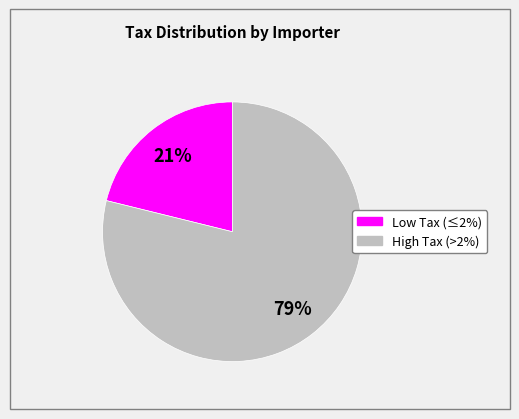

To the nearest percent, what is the difference between the largest and smallest slice percentages?

58%